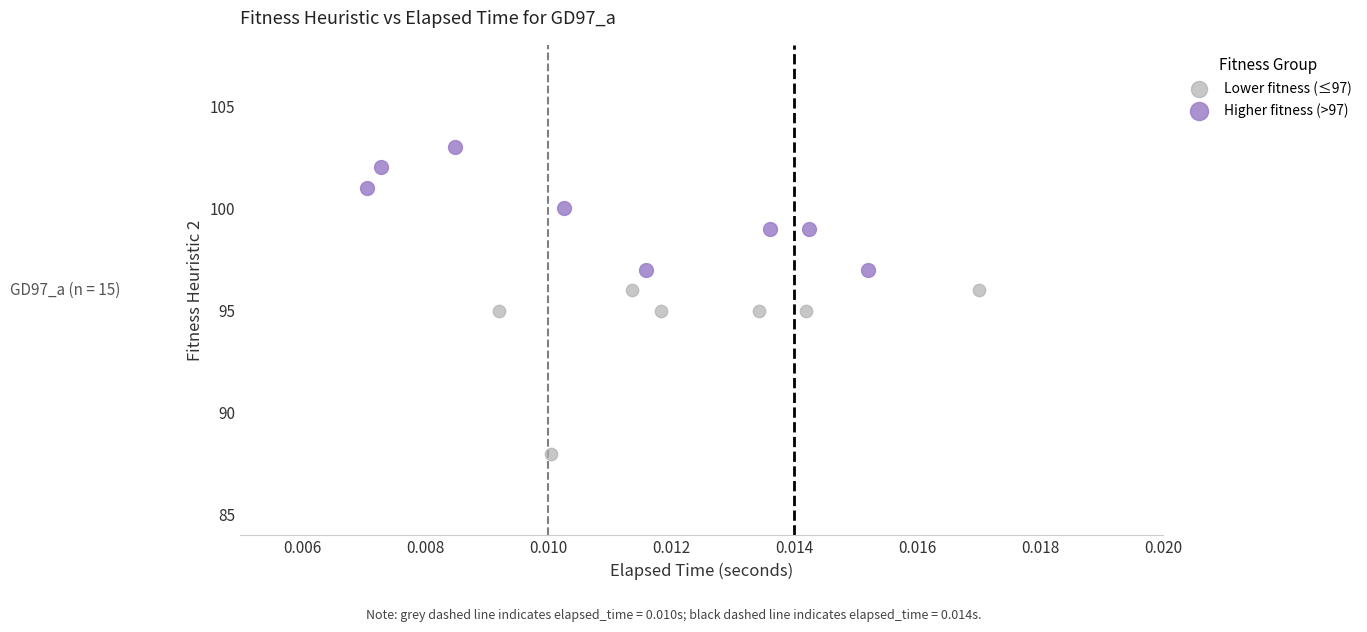

Which series contains the lowest Y value?

Lower fitness (≤97)